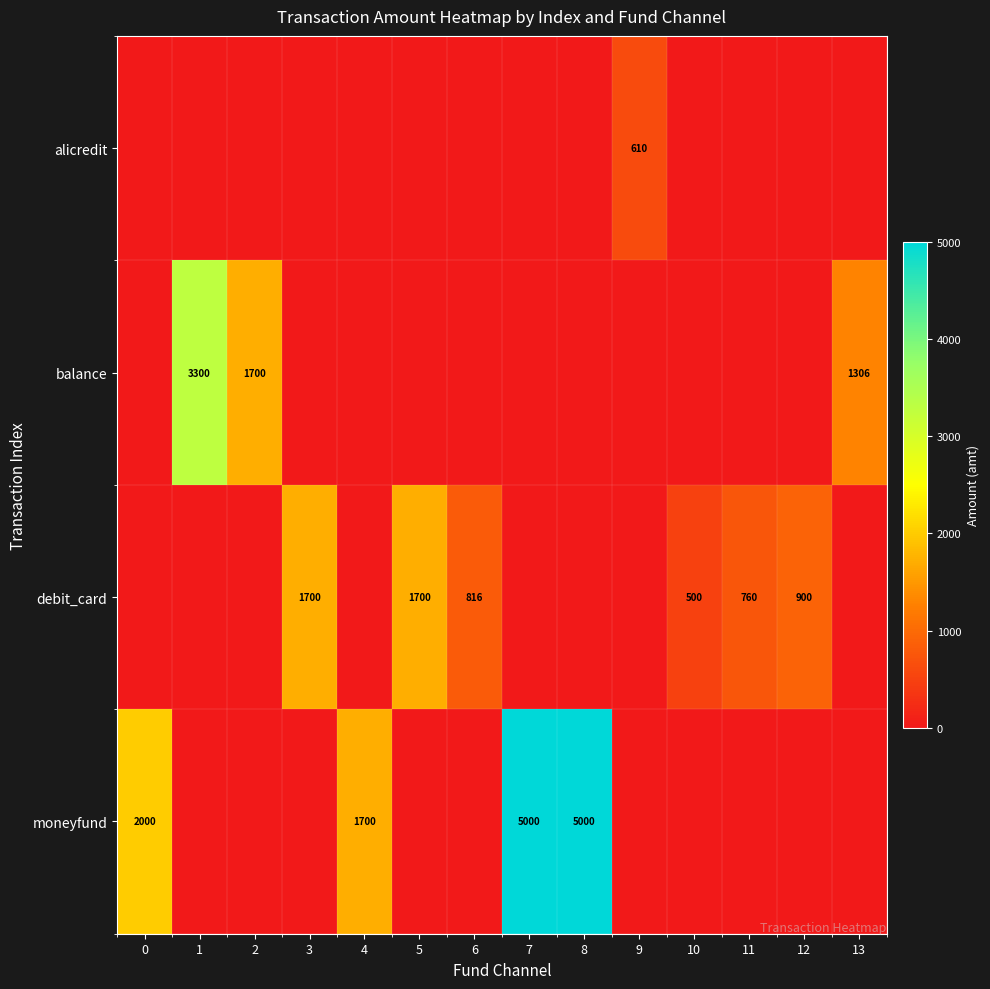

True or false: alicredit has a value of 0 at 5.

True